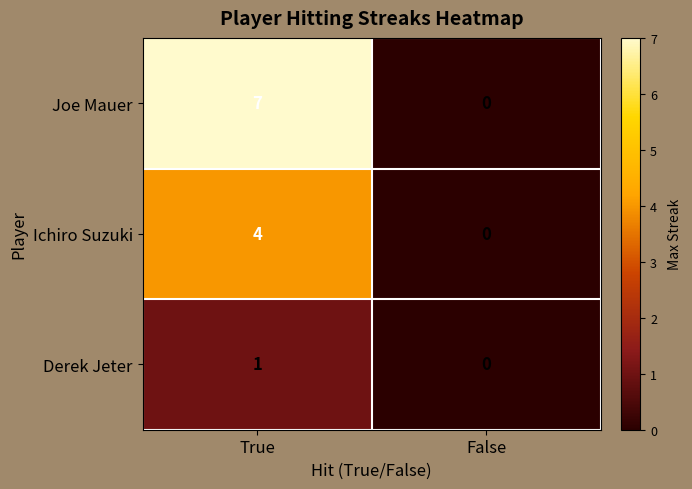

How many series are shown in this chart?

3